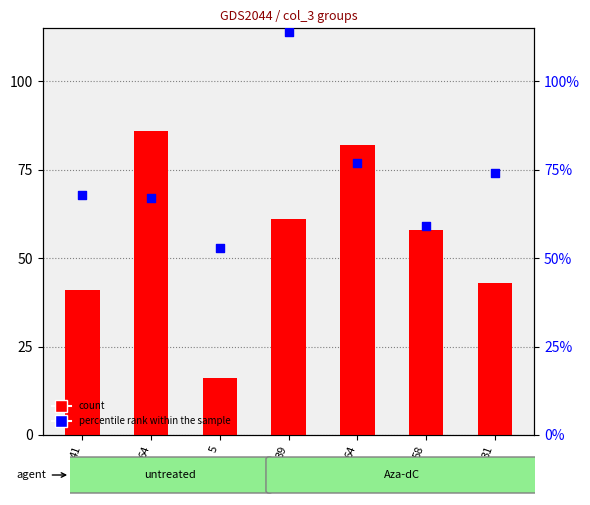

What is the total value across all series at 31?

117